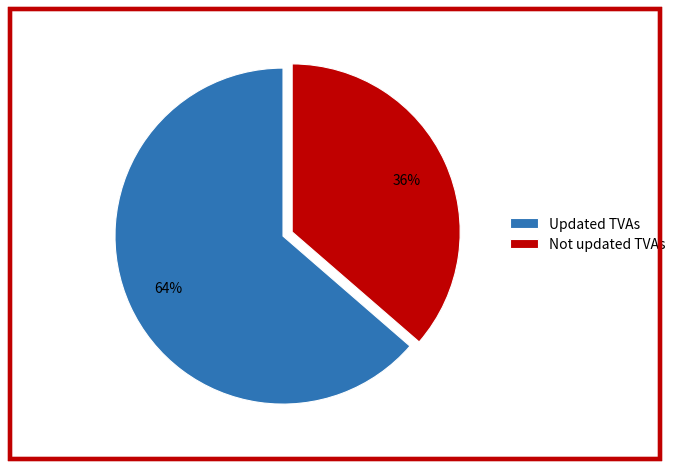

Is it true that Updated TVAs is 58% of the pie?

False